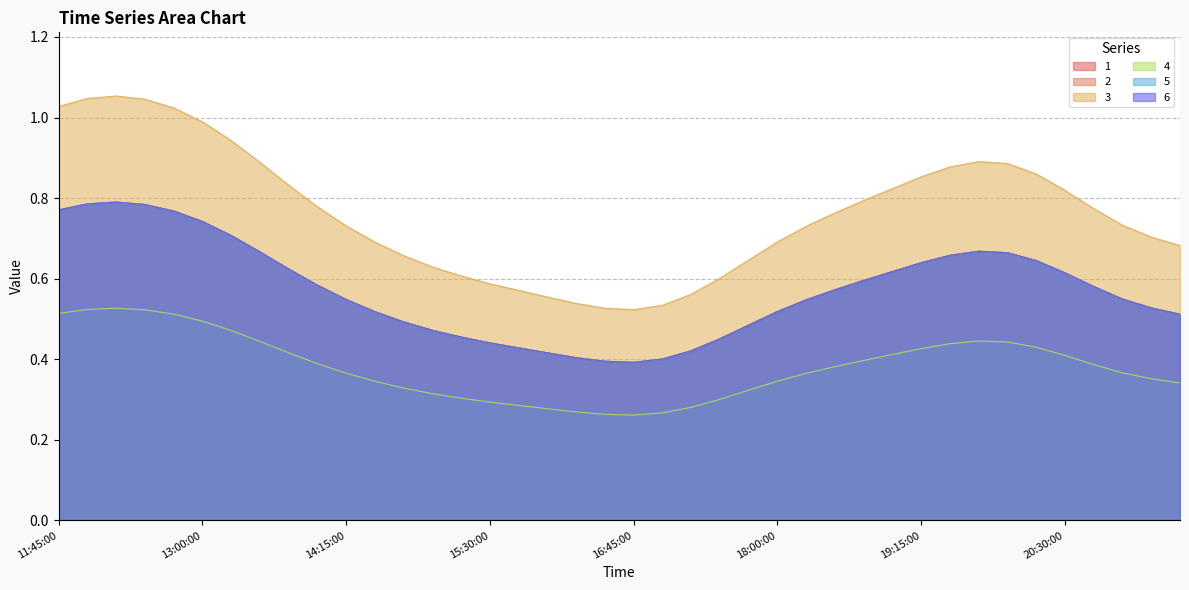

How many lines are shown in the chart?

6